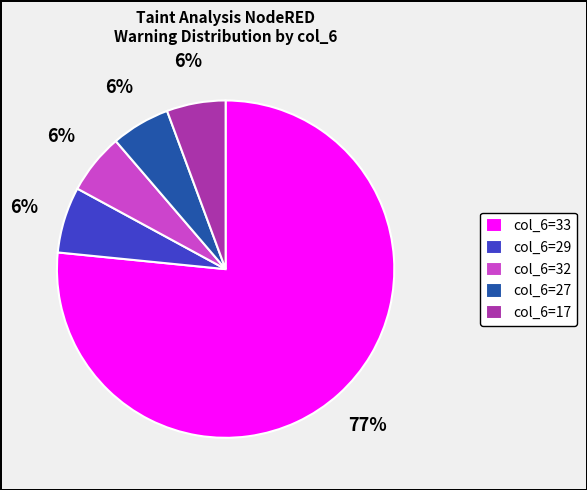

Is the sum of col_6=33 and col_6=29 greater than half?

Yes